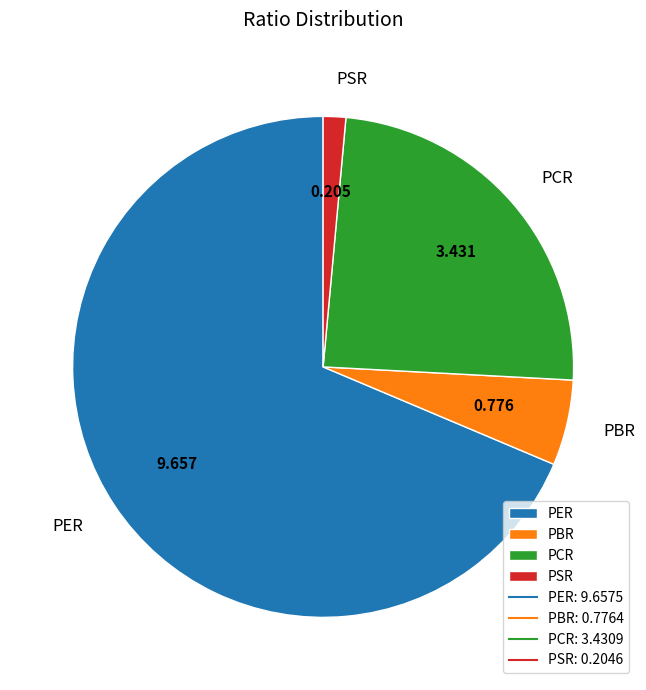

What is the majority slice?

PER